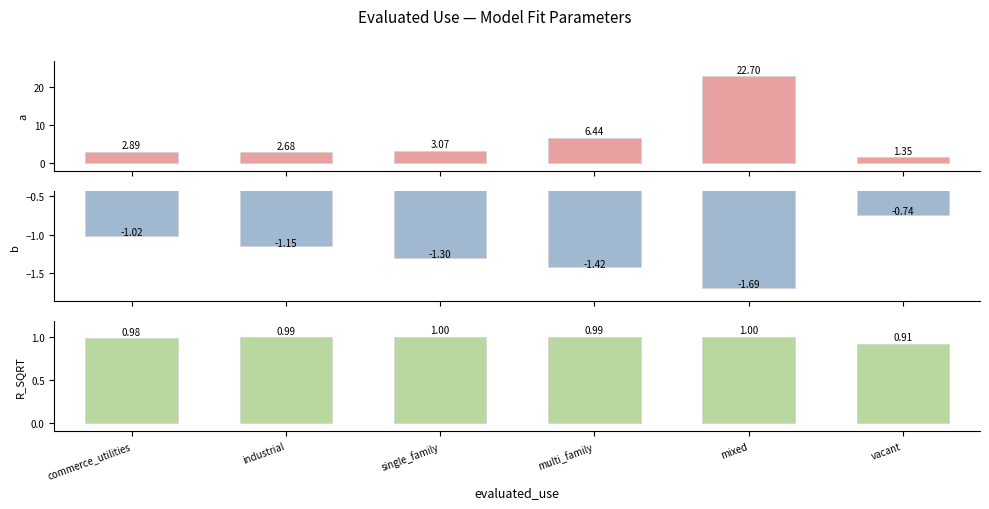

Which series has the largest total across all categories?

a